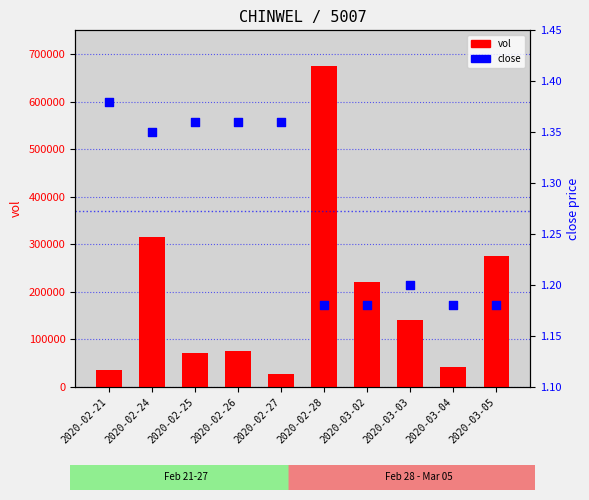

At which category is the sum across all series the highest?

2020-02-28